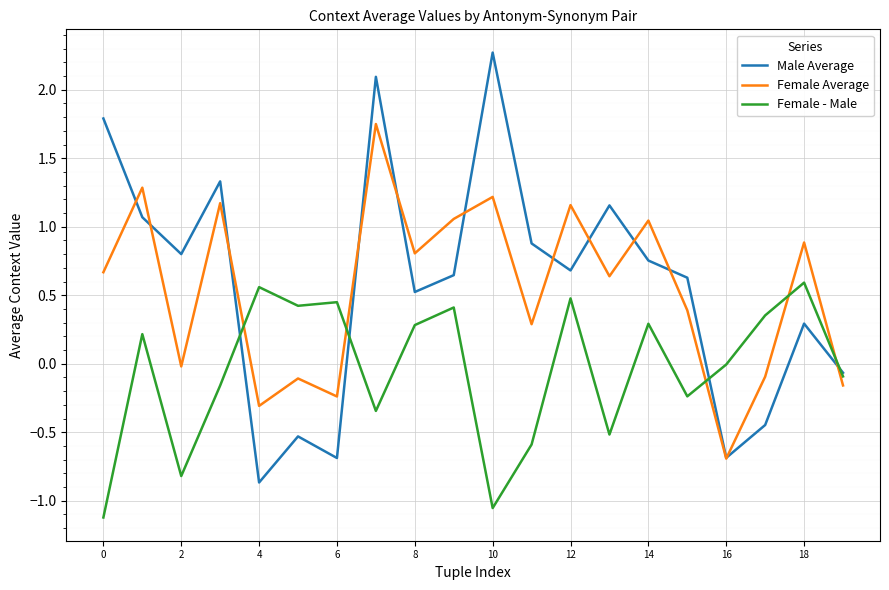

True or false: Female Average and Female - Male cross at least once.

True